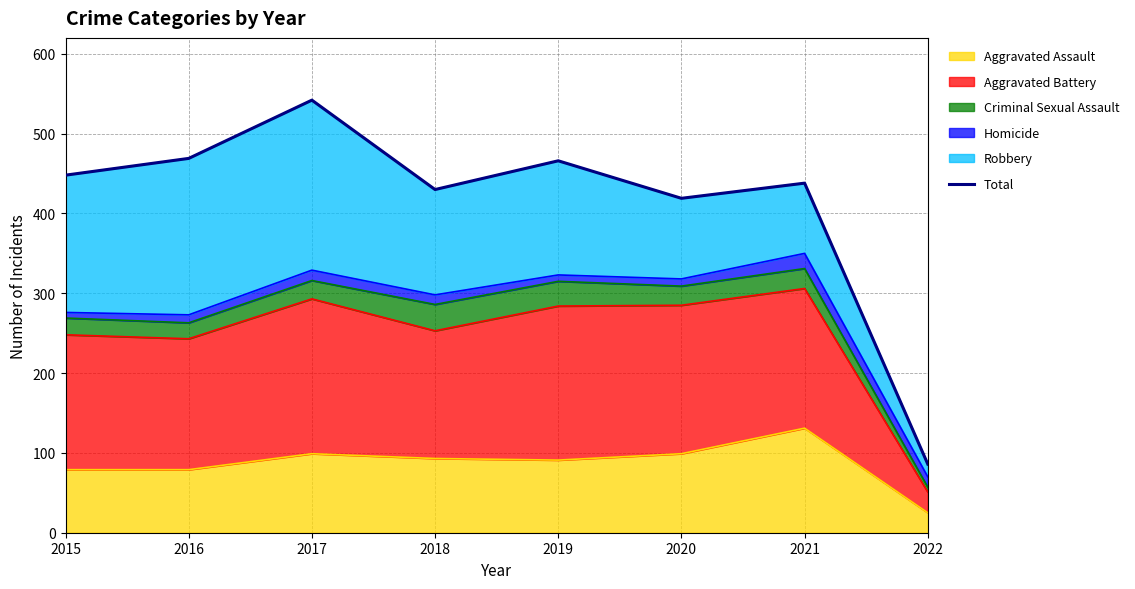

Is it true that the value at 2019 is 111?

False